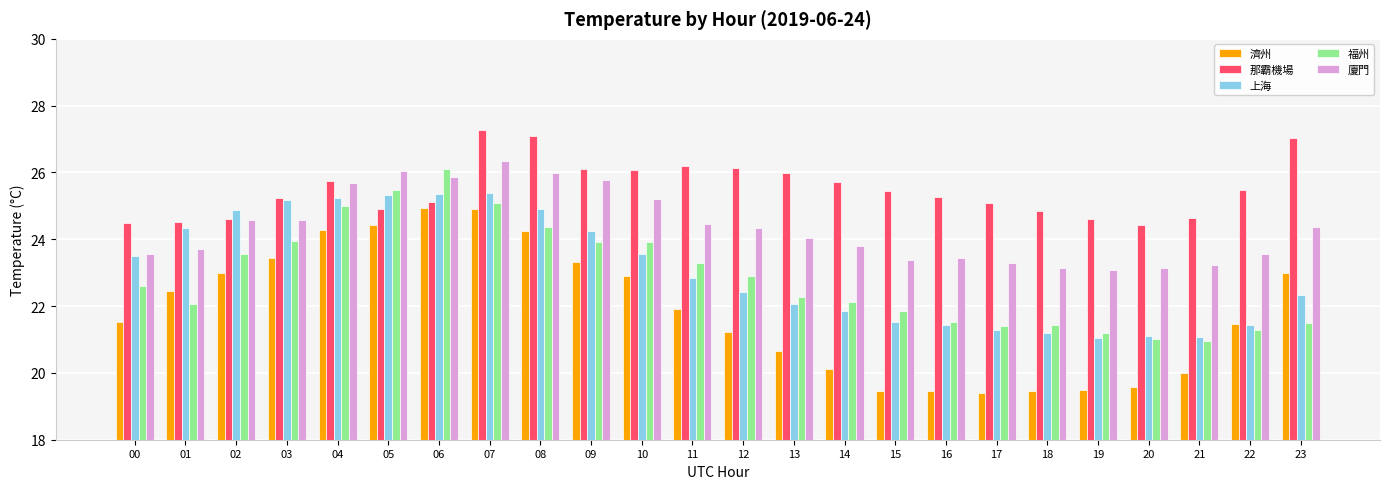

How many bars are there in each group?

5